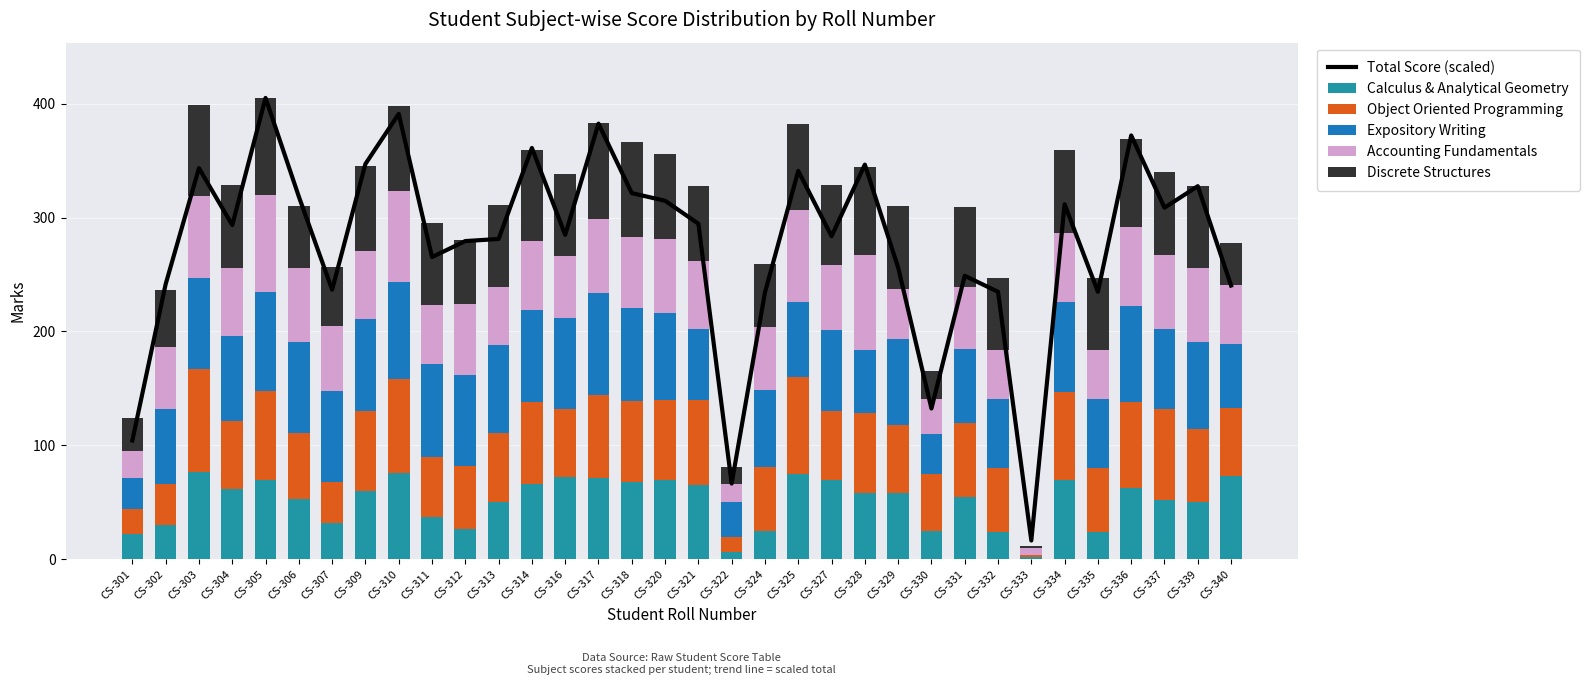

How many values in the Calculus & Analytical Geometry series are below 58?

16